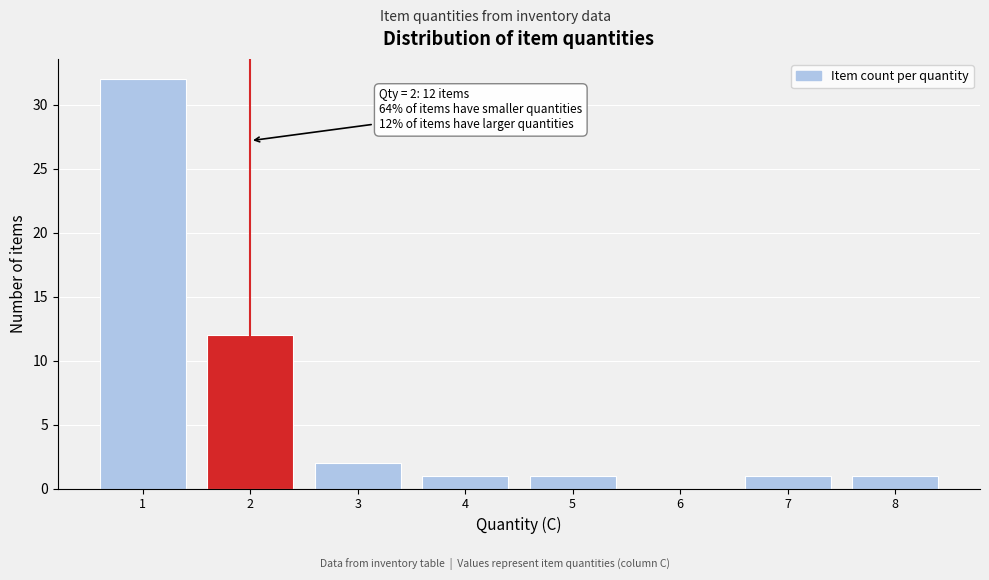

Which range on the x-axis has the tallest bar?

0.5 to 1.5